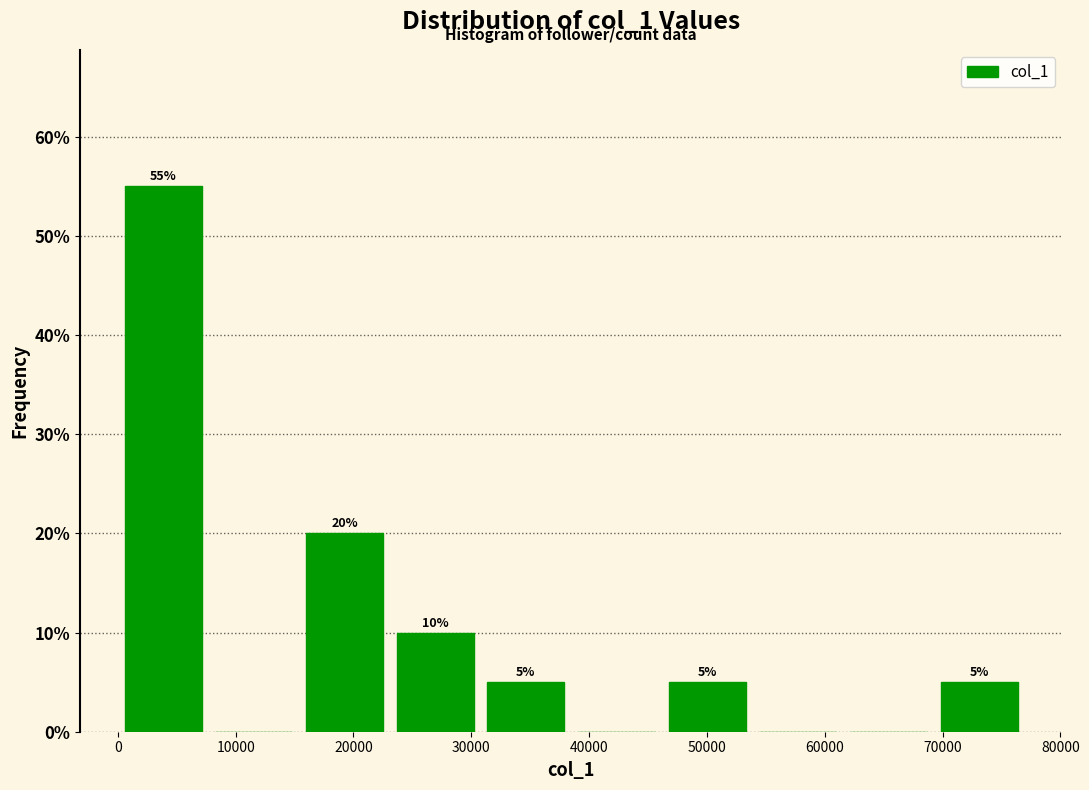

Which range on the x-axis has the tallest bar?

0 to 8000